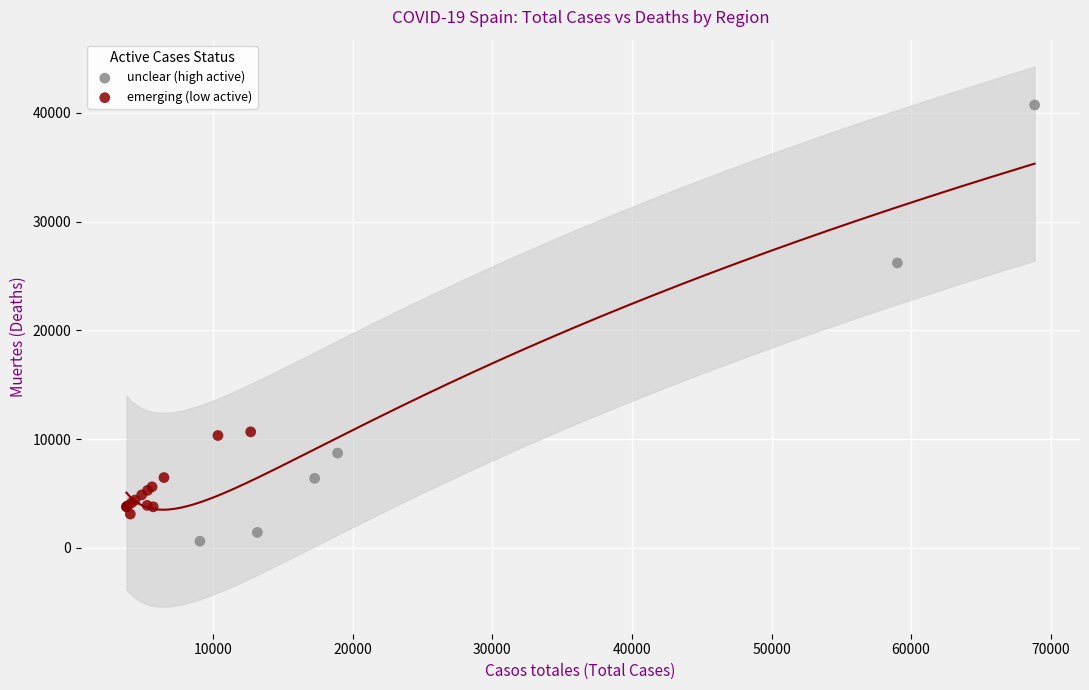

Which series reaches the maximum Y coordinate?

unclear (high active)